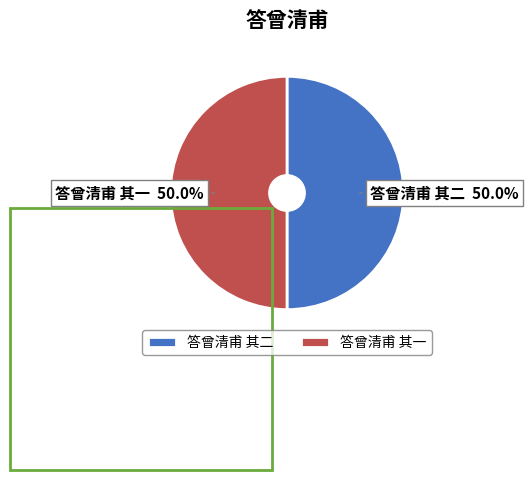

How many segments does this pie chart have?

2